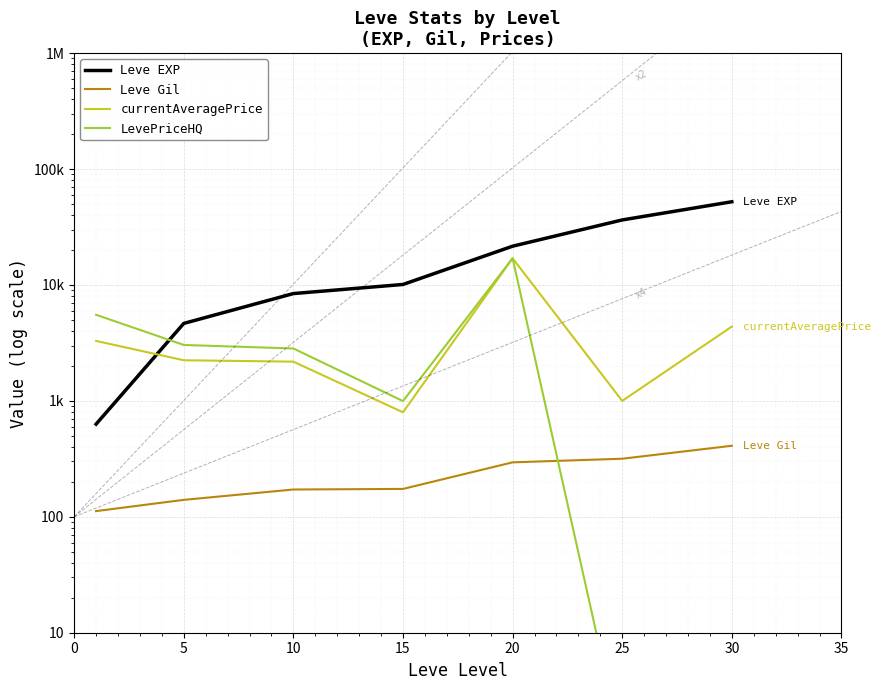

What is the sum of all currentAveragePrice values?

30884